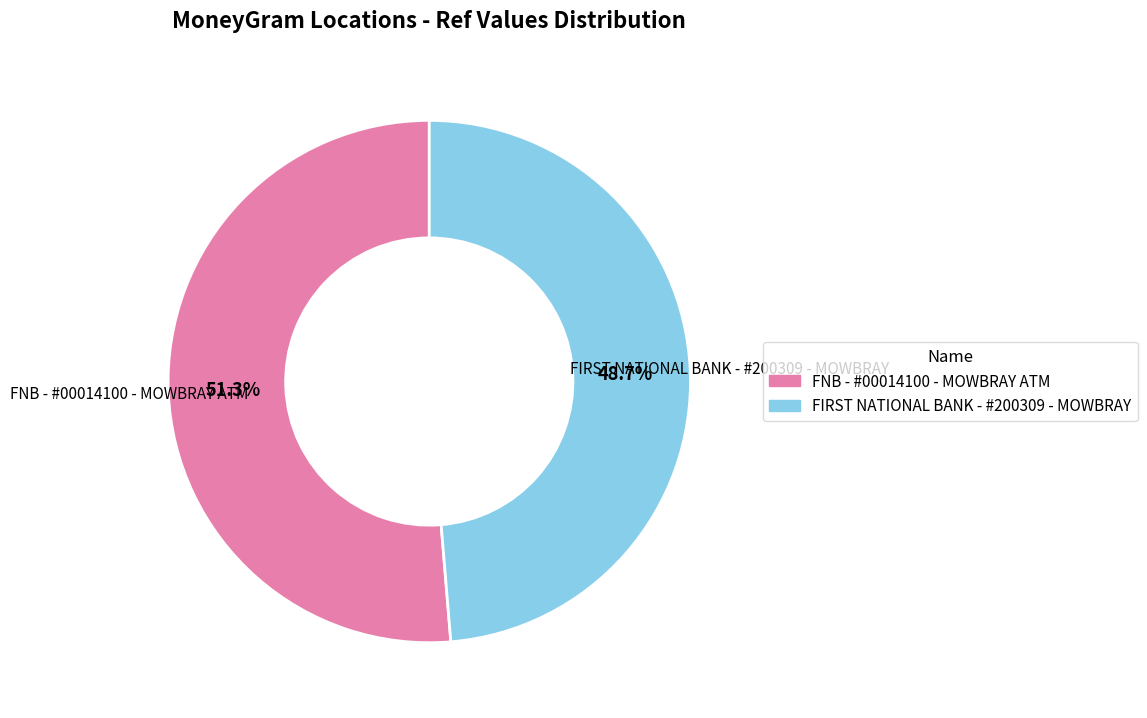

To the nearest percent, what is the difference between the largest and smallest slice percentages?

3%